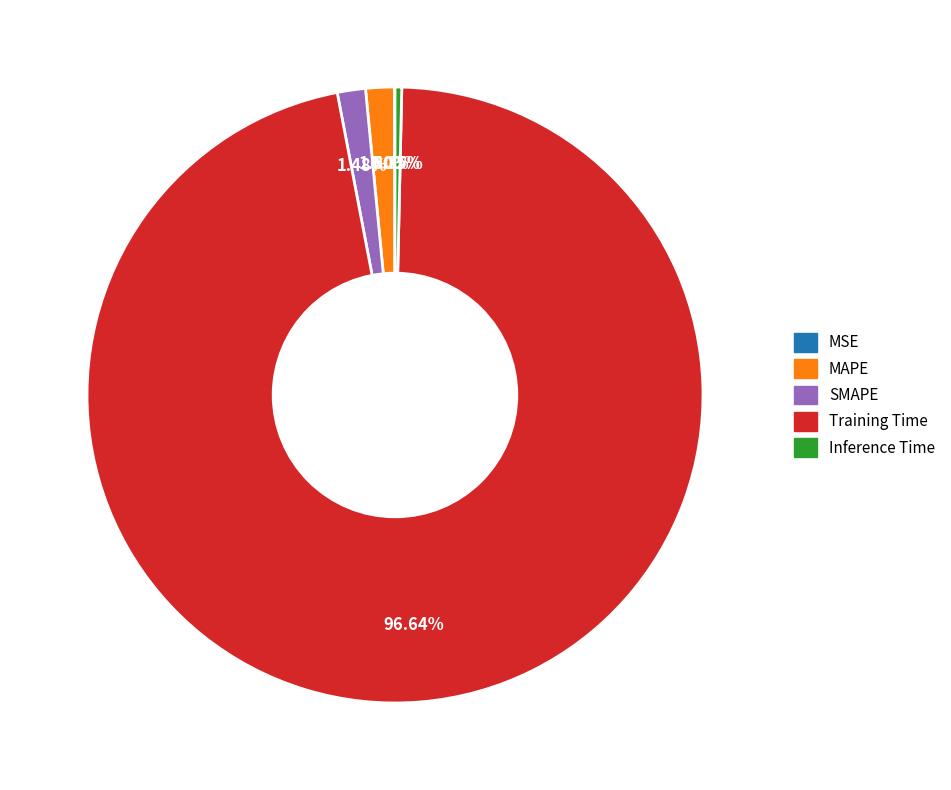

Which slice is the largest?

Training Time